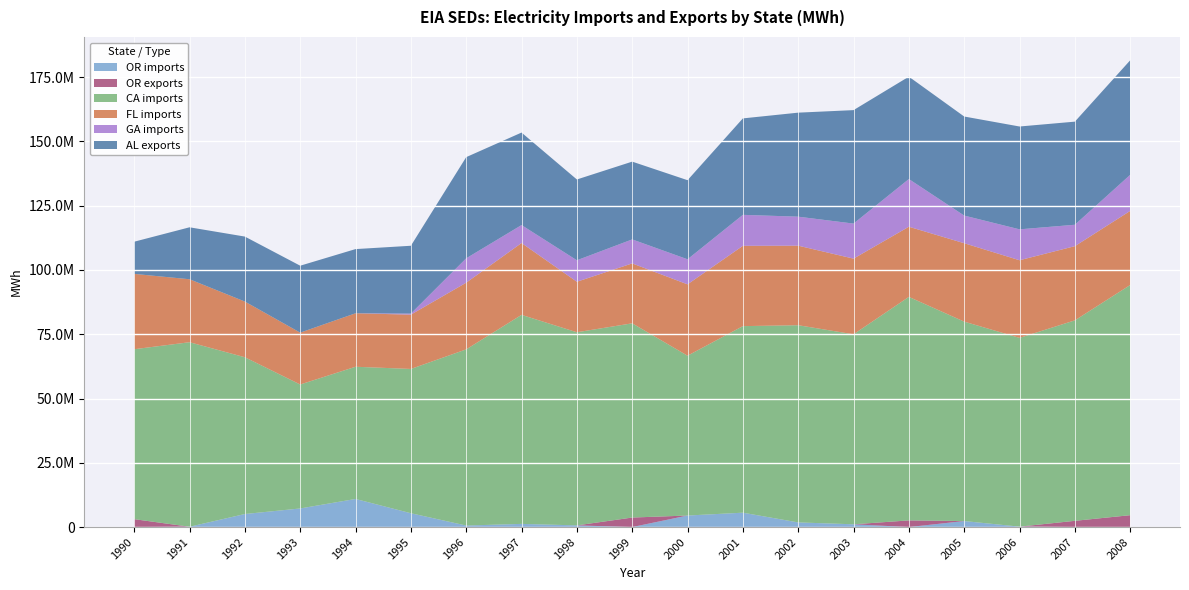

Reading left to right, transcribe all the data shown in this chart.

OR imports: 1990=0	1991=122678	1992=5071569	1993=7233331	1994=10929832	1995=5376212	1996=591722	1997=1231575	1998=653056	1999=0	2000=4483116	2001=5589859	2002=1805454	2003=1075634	2004=0	2005=2336153	2006=159486	2007=0	2008=0
OR exports: 1990=3077931	1991=0	1992=0	1993=0	1994=0	1995=0	1996=0	1997=0	1998=0	1999=3702055	2000=0	2001=0	2002=0	2003=0	2004=2591680	2005=0	2006=0	2007=2427616	2008=4620019
CA imports: 1990=66087034	1991=71767013	1992=60974474	1993=48214715	1994=51419244	1995=56119146	1996=68517774	1997=81298045	1998=75113861	1999=75539862	2000=62164770	2001=72558322	2002=76698186	2003=73900695	2004=86931066	2005=77562381	2006=73427499	2007=77964366	2008=89521954
FL imports: 1990=29300599	1991=24490120	1992=21659866	1993=20166689	1994=20796253	1995=21123877	1996=25934642	1997=27941977	1998=19643197	1999=23299324	2000=27751457	2001=31233565	2002=30936022	2003=29423864	2004=27284768	2005=30494258	2006=30184830	2007=28855311	2008=28820791
GA imports: 1990=0	1991=0	1992=0	1993=0	1994=0	1995=402067	1996=9479853	1997=6978930	1998=8350336	1999=9330599	2000=9747182	2001=12047226	2002=11280078	2003=13628955	2004=18538738	2005=10752011	2006=12020046	2007=8327167	2008=14025574
AL exports: 1990=12515999	1991=20206571	1992=25273664	1993=26034116	1994=24963948	1995=26383323	1996=39351180	1997=35978305	1998=31423683	1999=30252413	2000=30759648	2001=37513134	2002=40454195	2003=44129506	2004=39822338	2005=38526487	2006=39995621	2007=40102203	2008=44550279